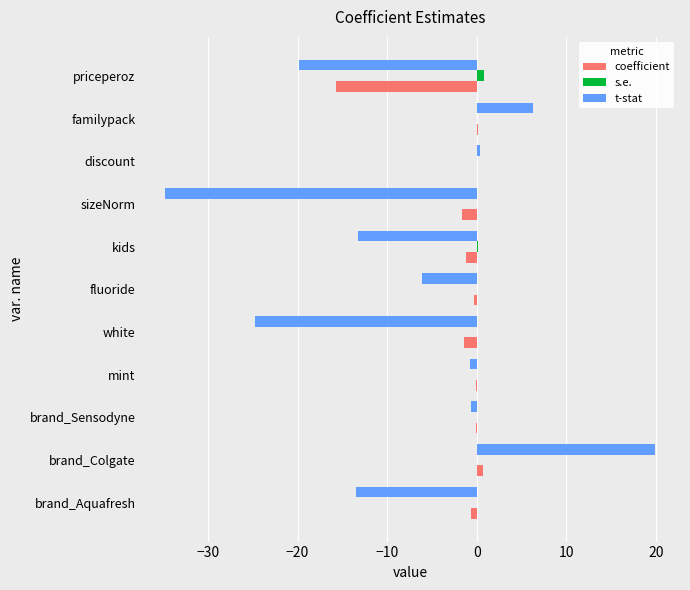

How many categories are shown in the chart?

11